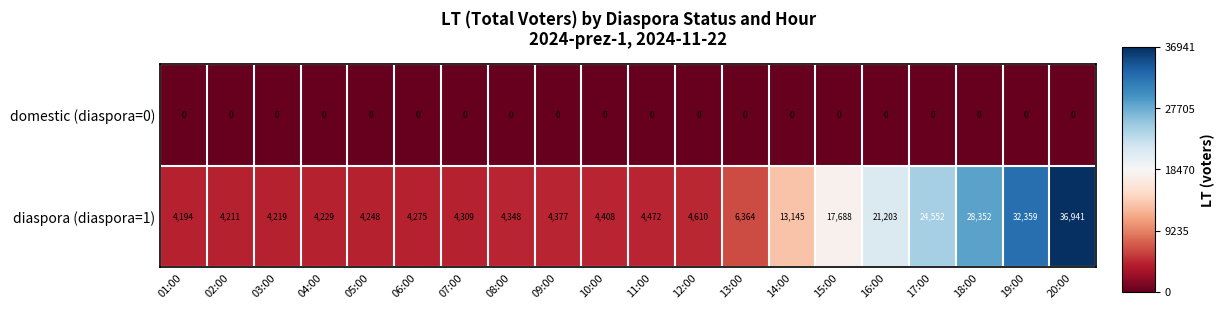

Read the diaspora (diaspora=1) value at 01:00, to the nearest 10.

4190